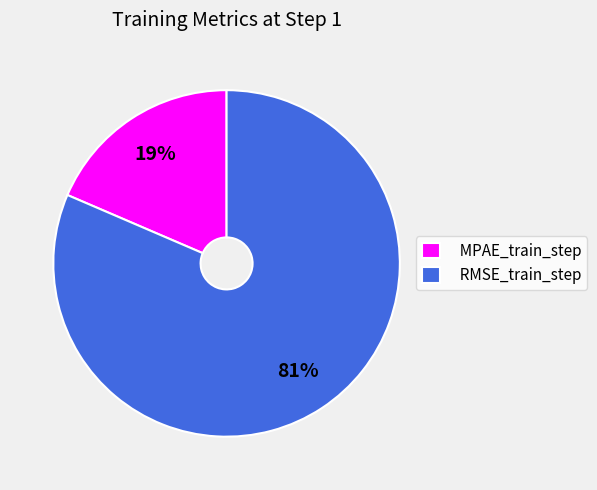

Rank the categories by value from highest to lowest.

RMSE_train_step, MPAE_train_step